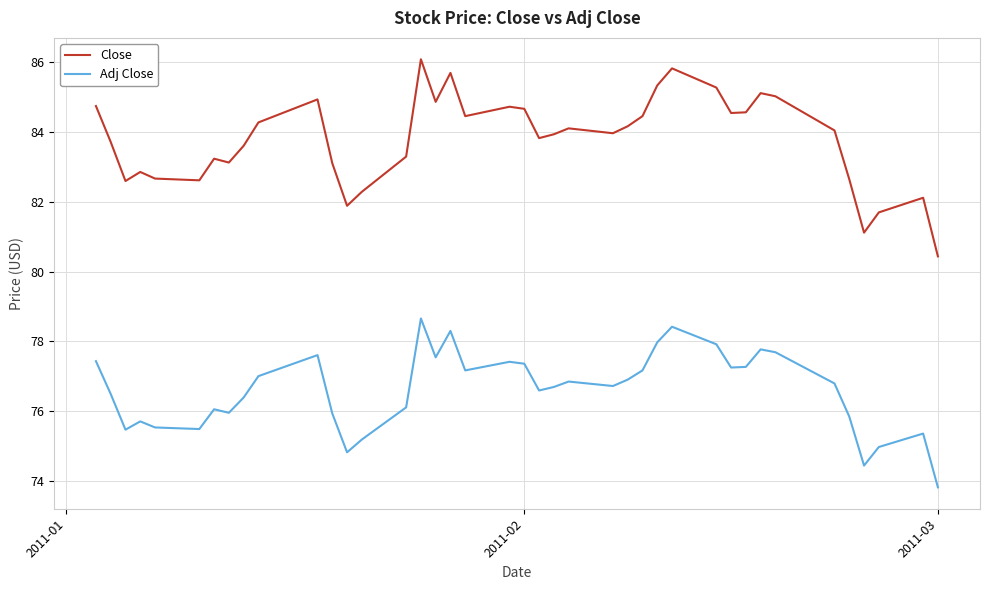

Which series has the largest range (max minus min)?

Close